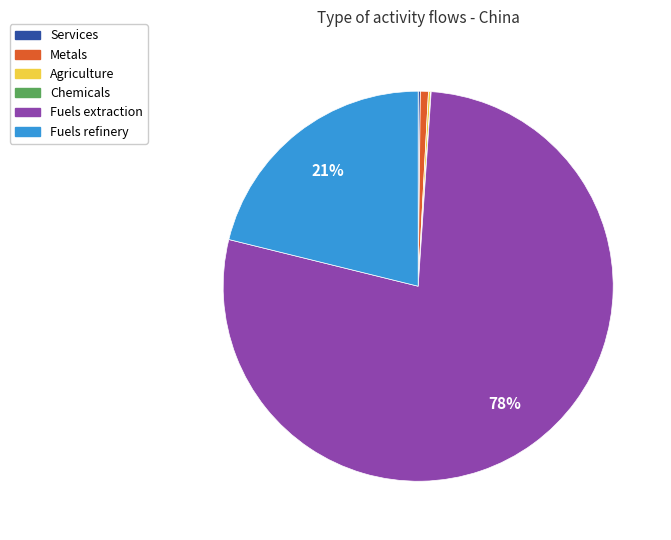

Is there any slice that represents more than half of the pie?

Yes